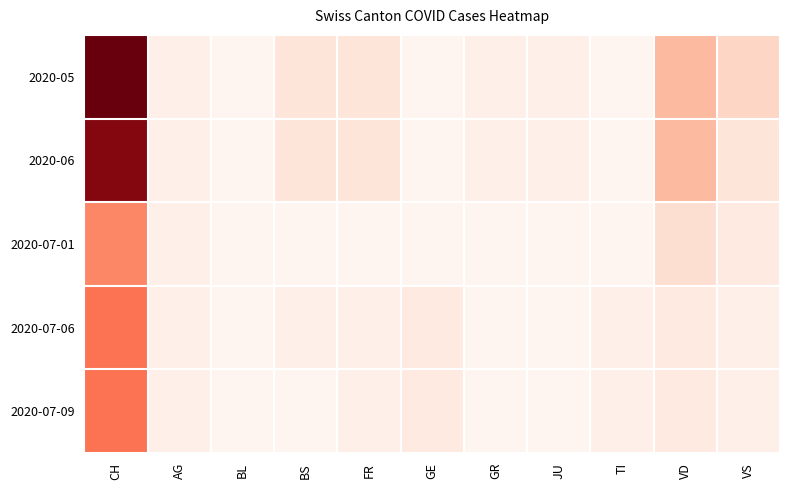

What is the difference between the highest and lowest values at CH?

19